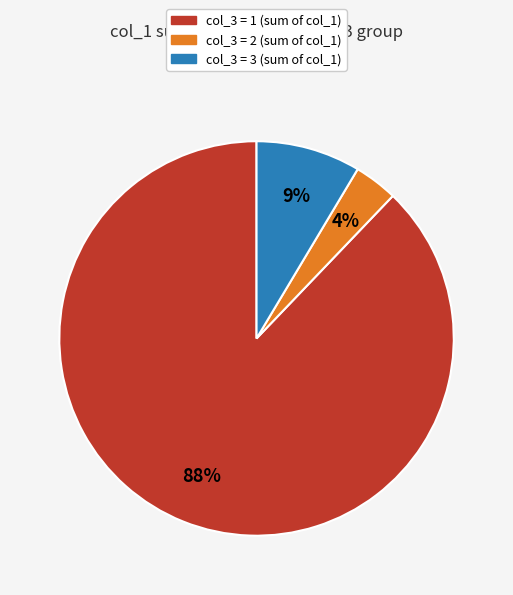

True or false: col_3 = 3 (sum of col_1) accounts for 16% of the total.

False